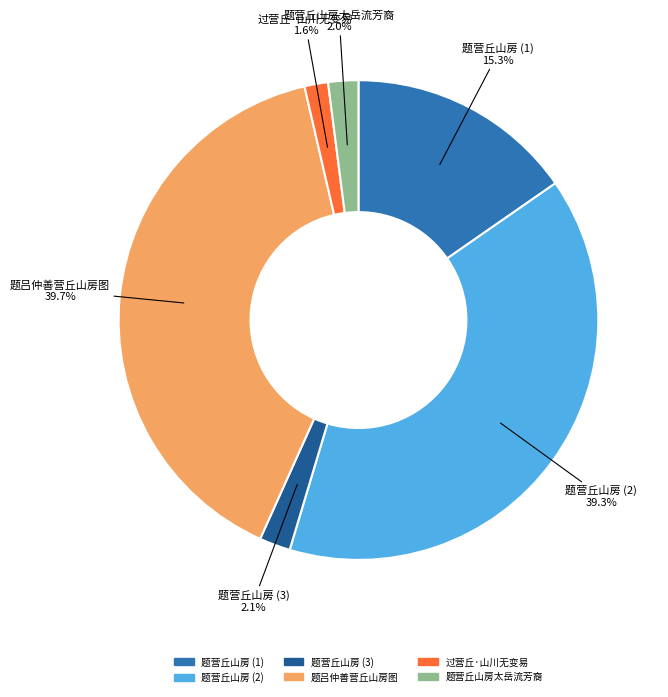

Combined, do 过营丘·山川无变易 and 题营丘山房 (3) account for over 50%?

No